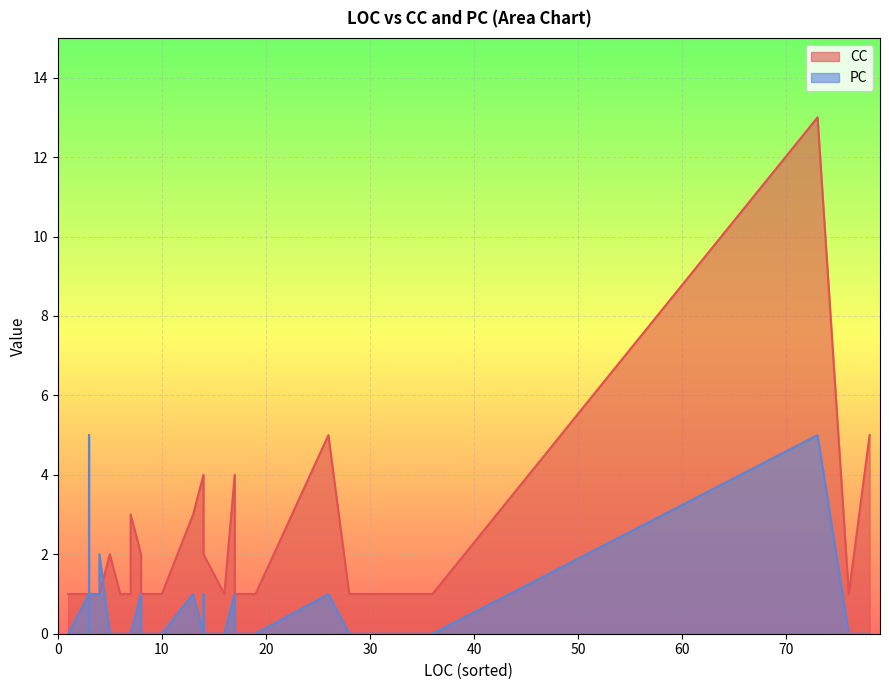

Between 13 and 5, which is larger?

13